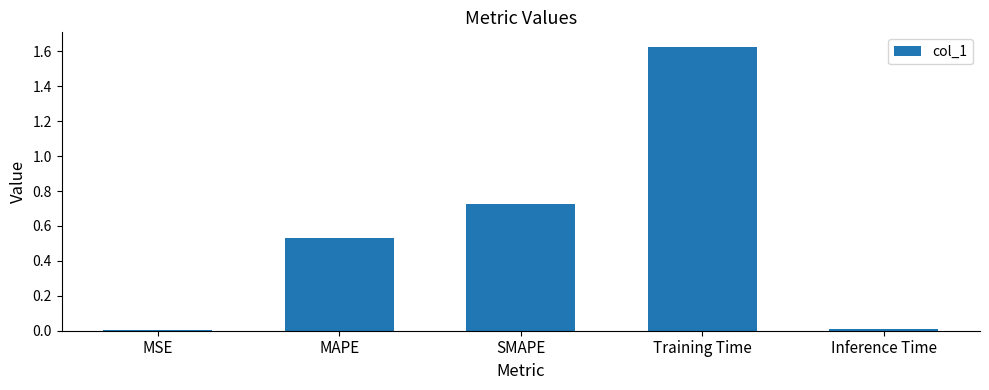

What is the label of the 4th bar from the left?

Training Time